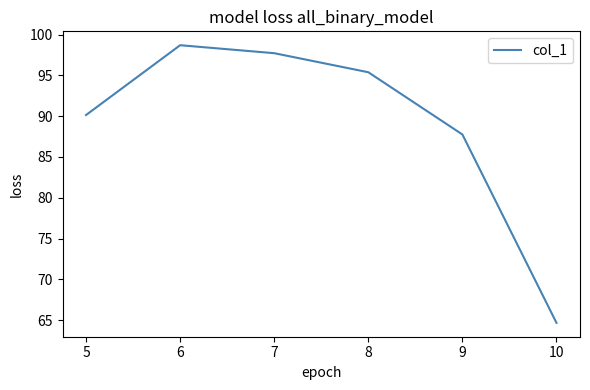

How many series are shown in this chart?

1